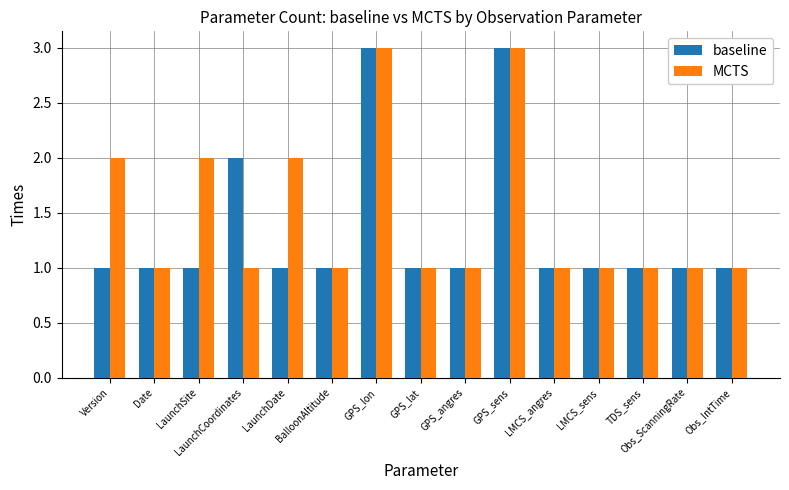

What is the label of the 15th bar from the right?

Version